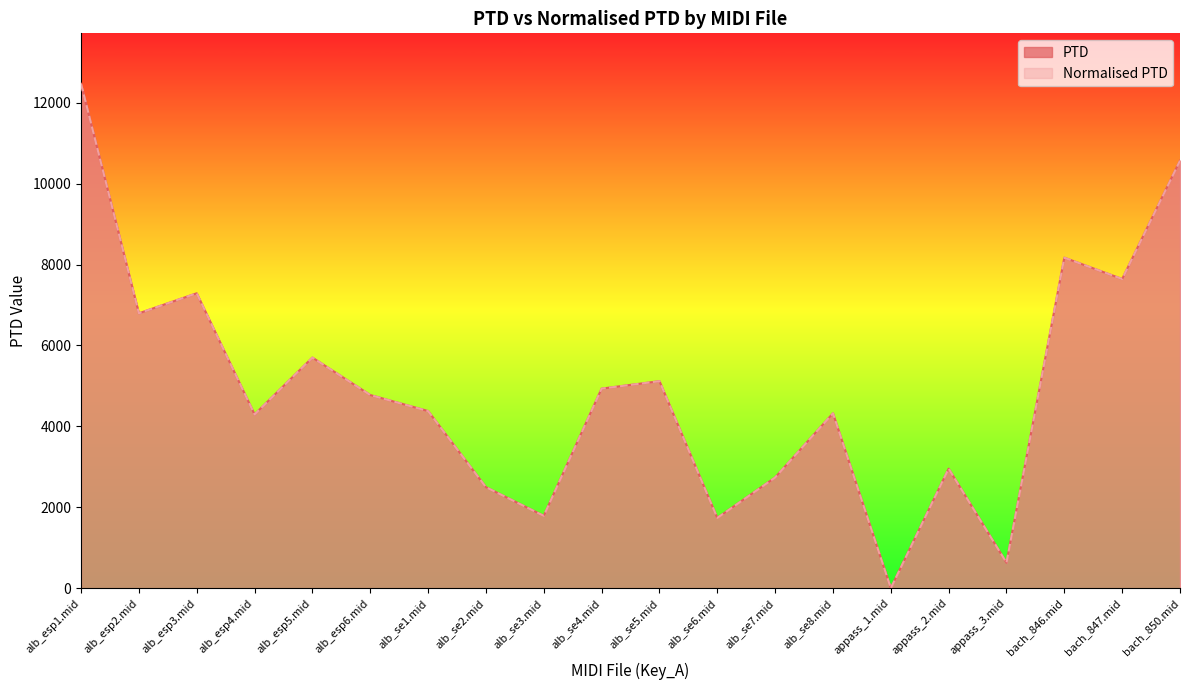

In PTD, how many points are higher than both neighbors (excluding endpoints)?

6